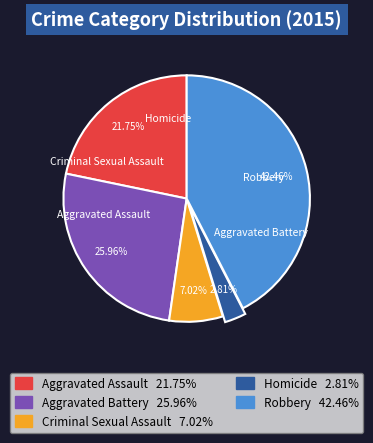

True or false: Aggravated Battery accounts for 26% of the total.

True